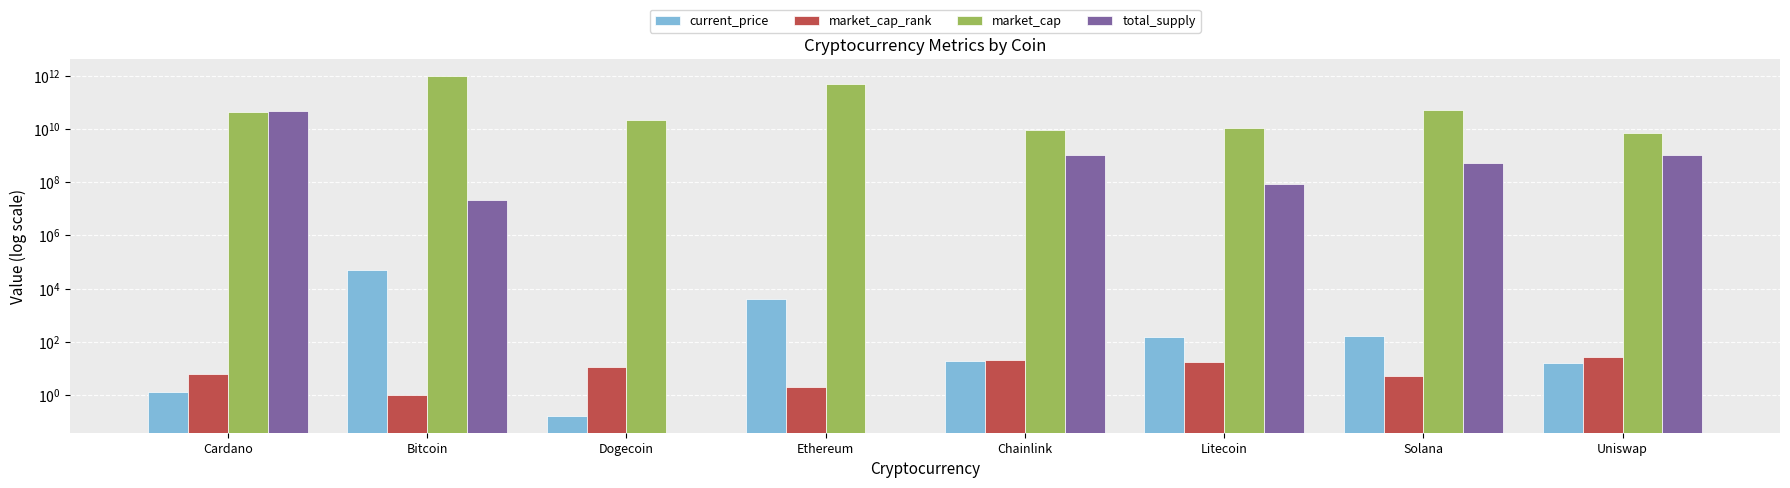

What is the label of the 6th bar from the right?

Dogecoin